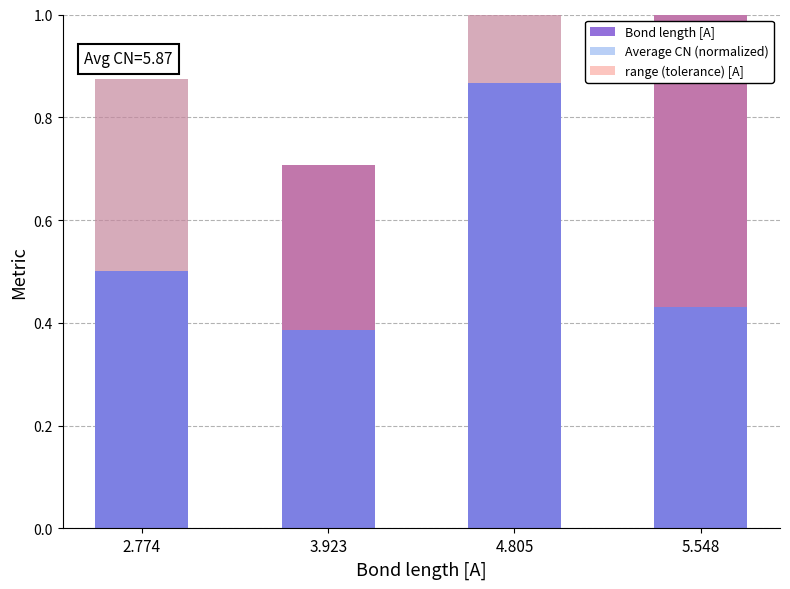

At 4.805, list the series in order from largest to smallest.

Average CN (normalized), Bond length [A], range (tolerance) [A]